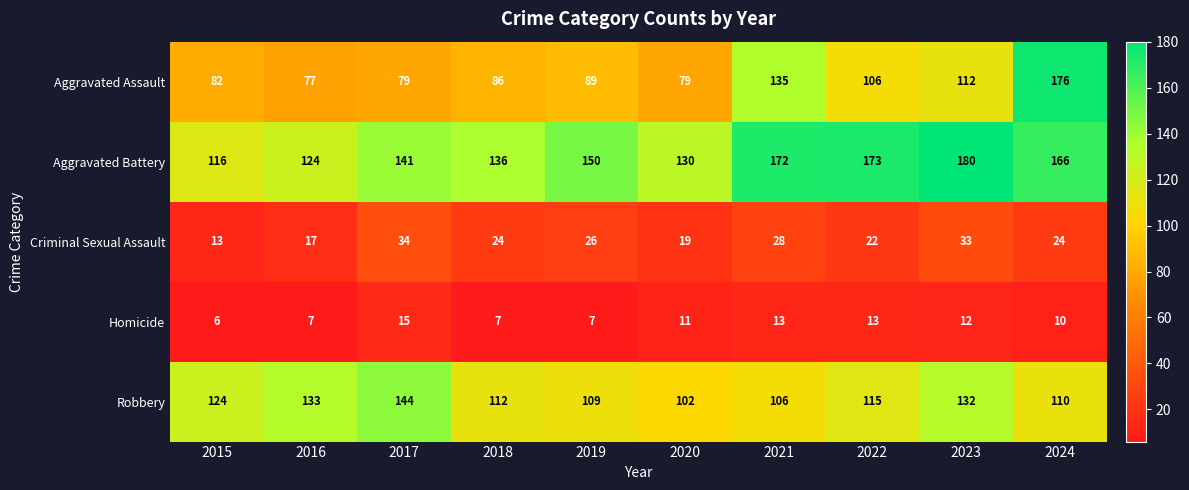

Which series changed the most between 2019 and 2021?

Aggravated Assault